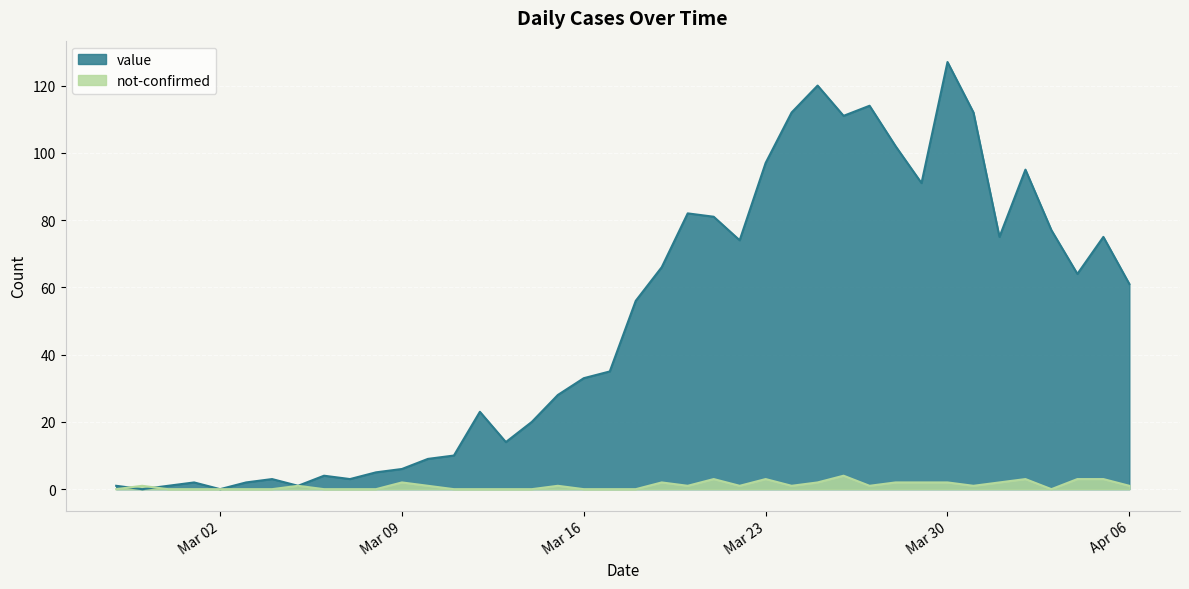

At Apr 06, list the series in order from largest to smallest.

value, not-confirmed